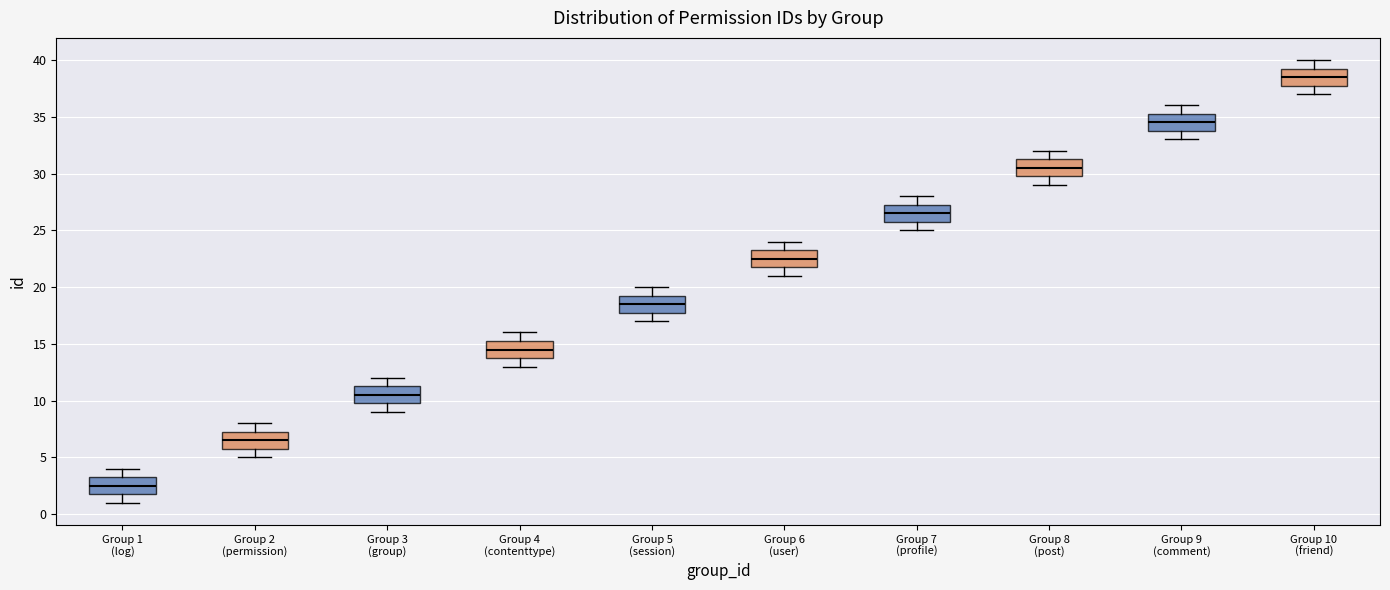

Reading left to right, transcribe this box plot: for each box, give where its median line is, the range the box spans, and where its two whiskers end, as read against the y-axis. The values are not printed on the chart, so give them approximately, as read against the axis.

Group 1 (log): median 2.5, box 2.0 to 3.5, whiskers 1.0 to 4.0
Group 2 (permission): median 6.5, box 6.0 to 7.5, whiskers 5.0 to 8.0
Group 3 (group): median 10.5, box 10.0 to 11.5, whiskers 9.0 to 12.0
Group 4 (contenttype): median 14.5, box 14.0 to 15.5, whiskers 13.0 to 16.0
Group 5 (session): median 18.5, box 18.0 to 19.5, whiskers 17.0 to 20.0
Group 6 (user): median 22.5, box 22.0 to 23.5, whiskers 21.0 to 24.0
Group 7 (profile): median 26.5, box 26.0 to 27.5, whiskers 25.0 to 28.0
Group 8 (post): median 30.5, box 30.0 to 31.5, whiskers 29.0 to 32.0
Group 9 (comment): median 34.5, box 34.0 to 35.5, whiskers 33.0 to 36.0
Group 10 (friend): median 38.5, box 38.0 to 39.5, whiskers 37.0 to 40.0